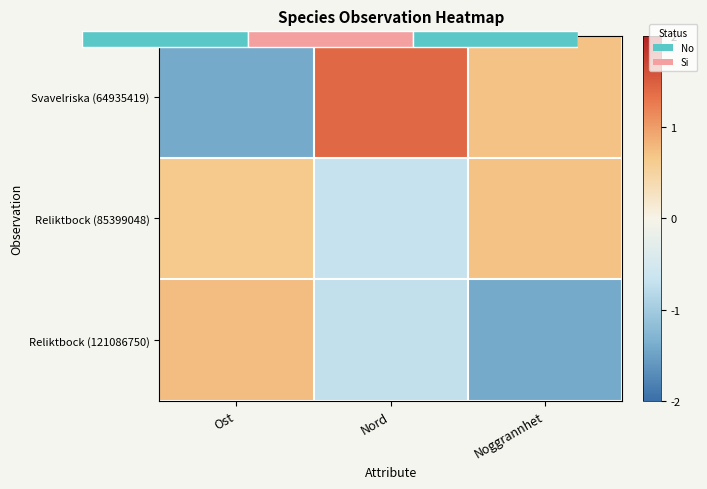

How many positive values does the Reliktbock (121086750) series have?

1